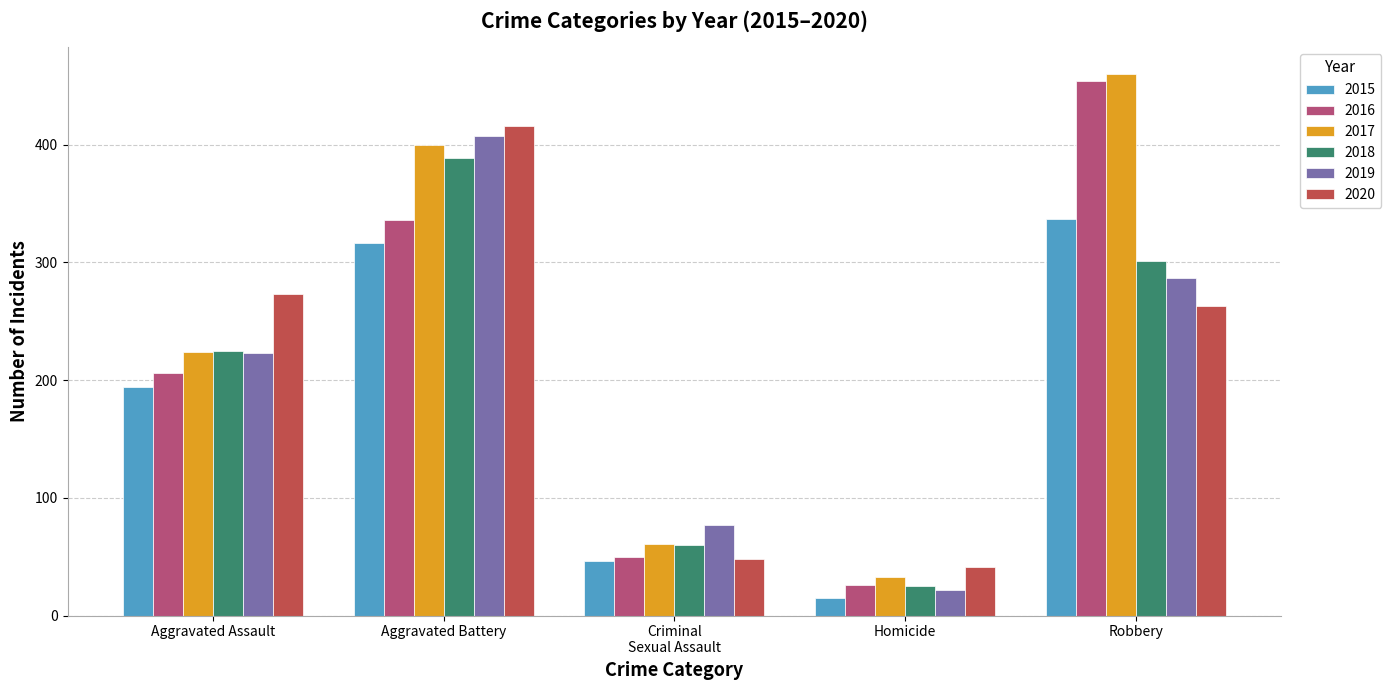

Which series changed the most between Aggravated Battery and Homicide?

2019